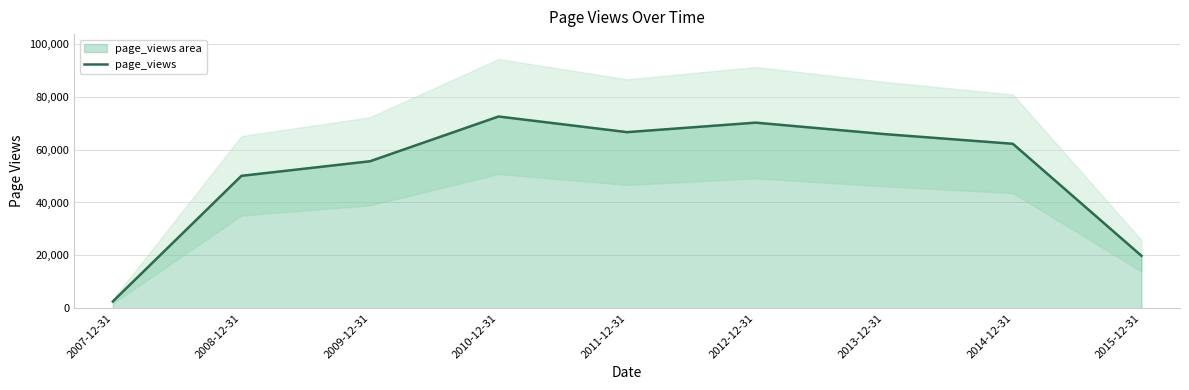

Where does the data first go above 62221?

2010-12-31